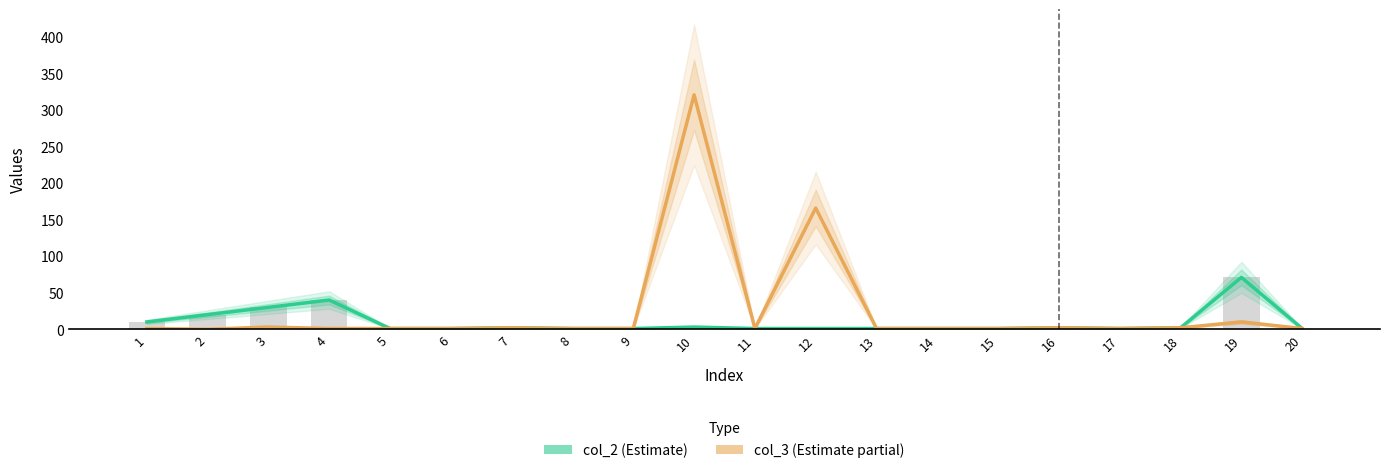

Are the bars horizontal?

No